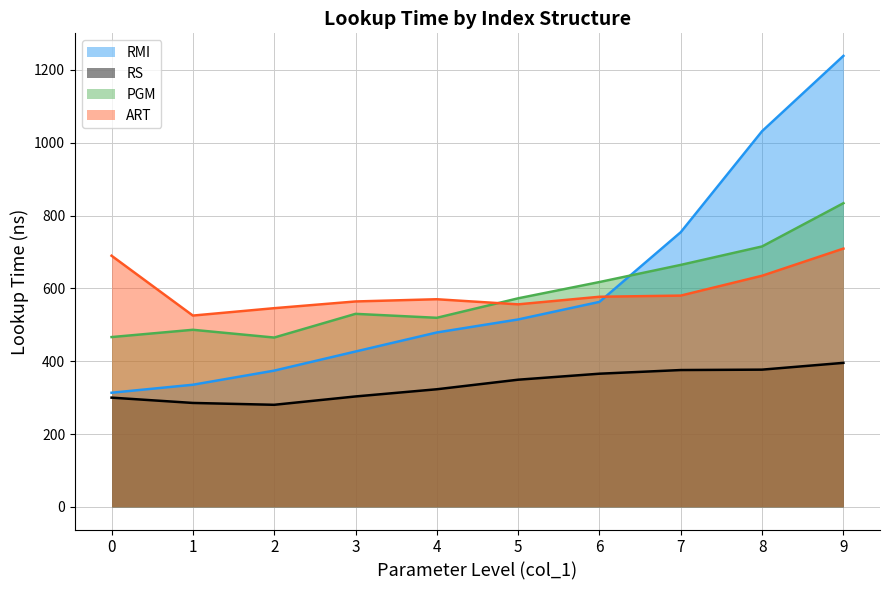

What is the spread (max minus min) of values at 1?

239.8